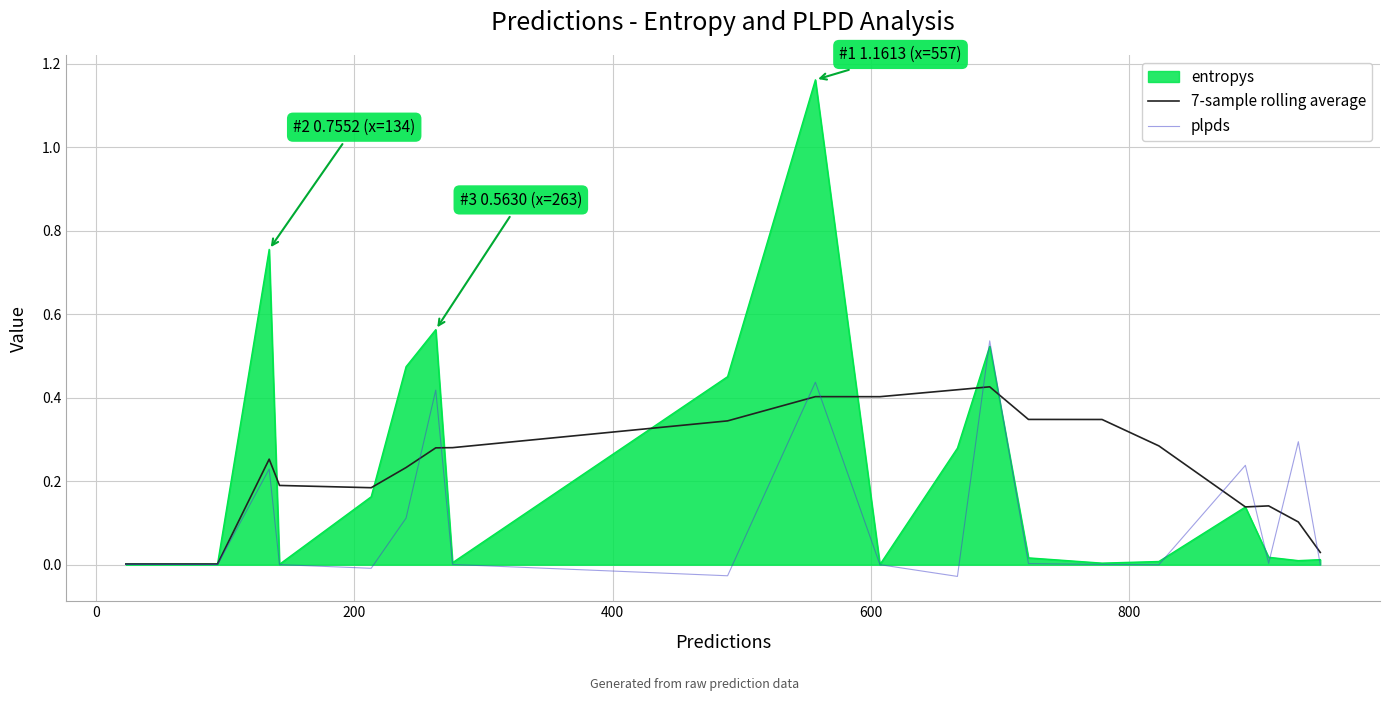

Which series has the widest spread of values?

entropys